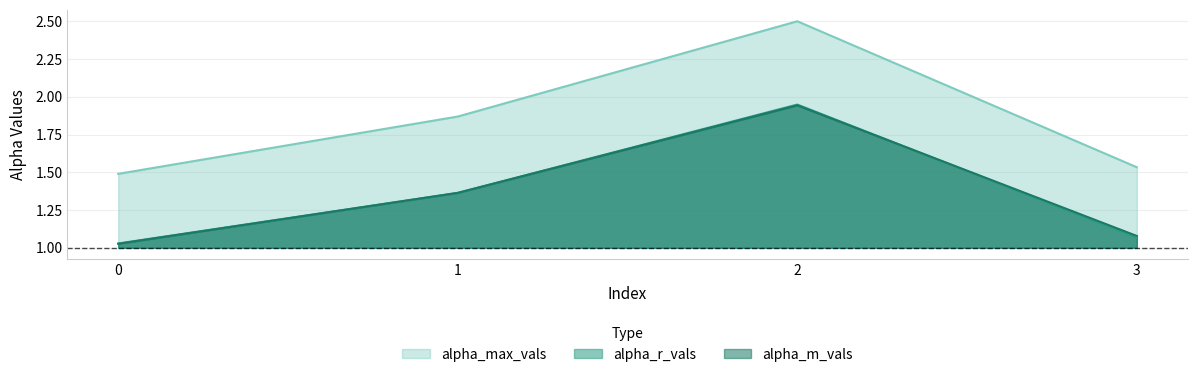

Rank the series at 3 from highest to lowest value.

alpha_max_vals, alpha_m_vals, alpha_r_vals